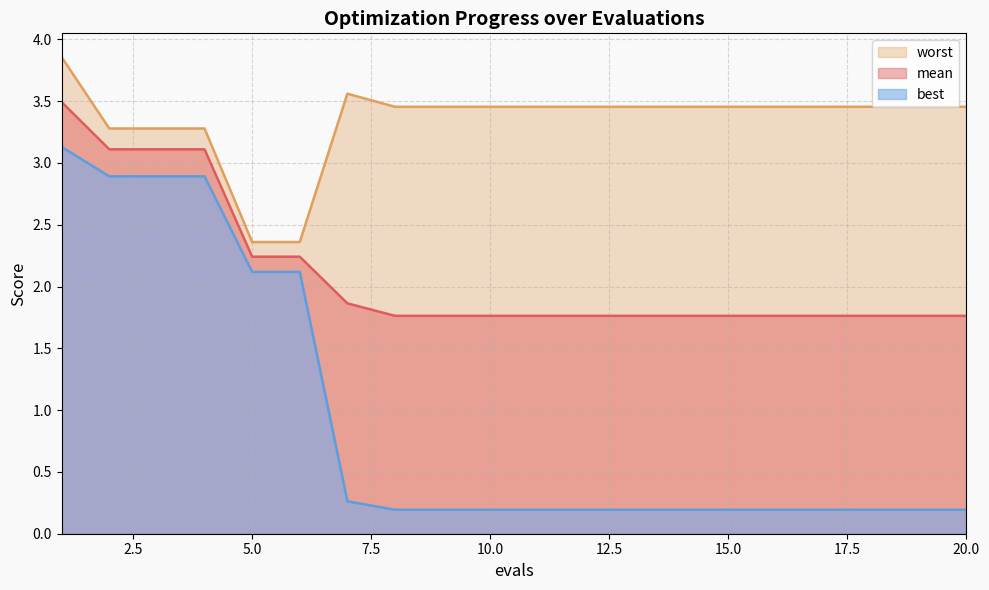

What is the lowest value of the mean series?

1.8